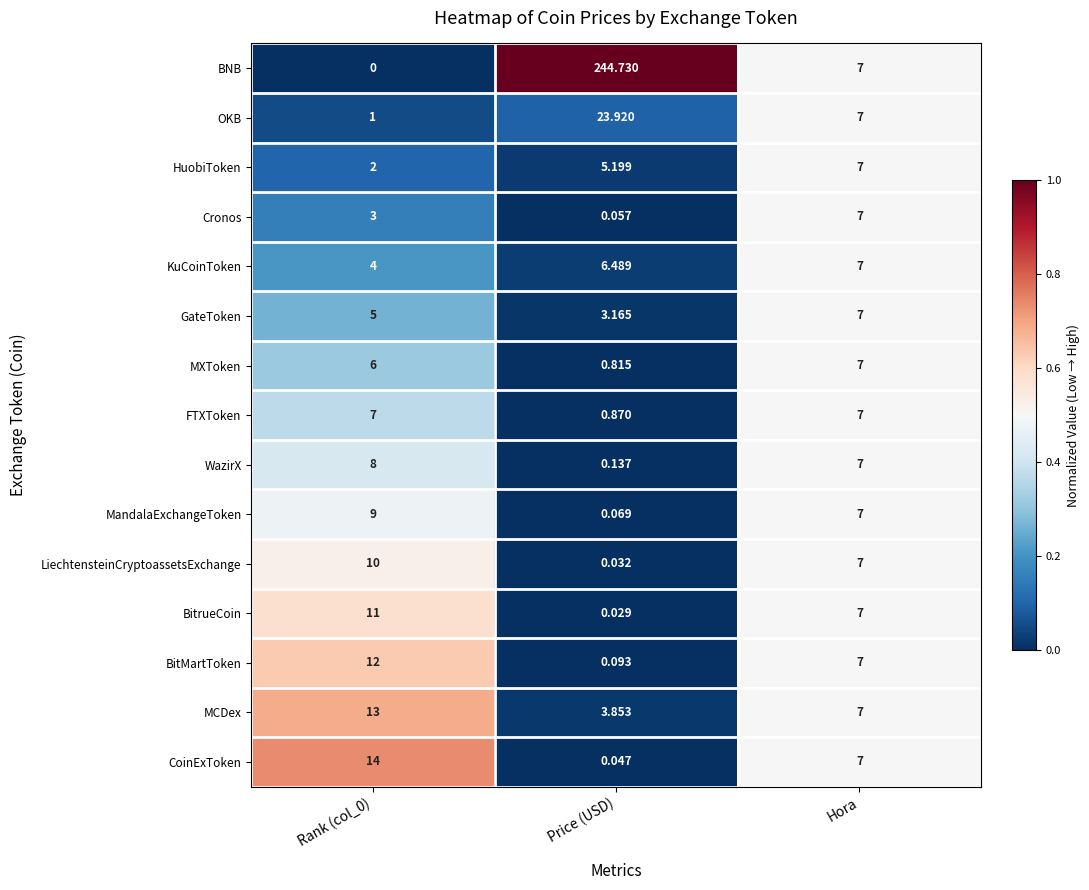

Which series changed the most between Rank (col_0) and Price (USD)?

BNB